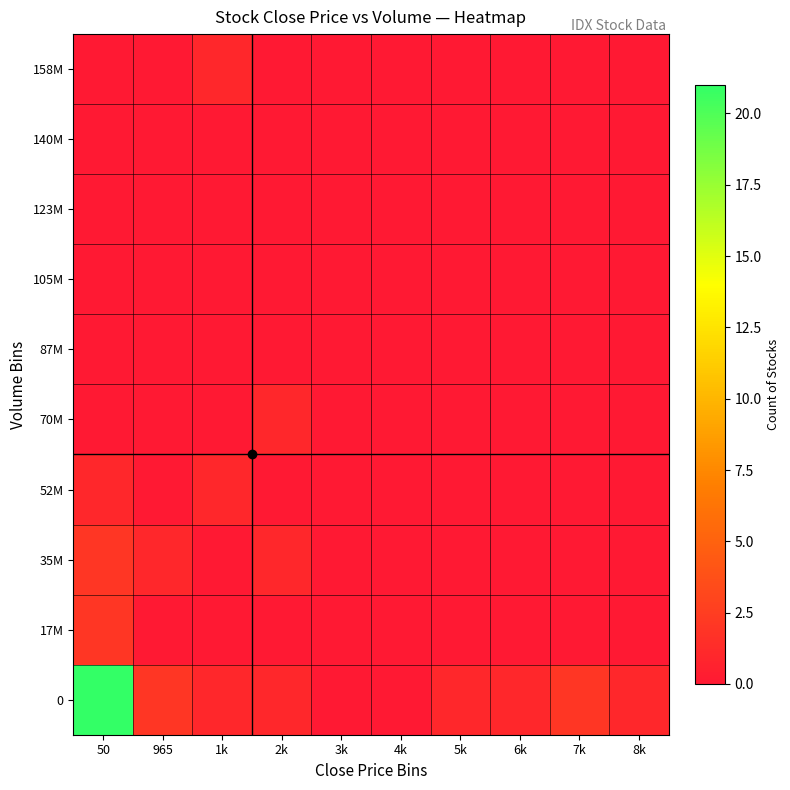

Reading left to right, what are all the values shown in this chart?

0: 50=21	965=2	1k=1	2k=1	3k=0	4k=0	5k=1	6k=1	7k=2	8k=1
17M: 50=2	965=0	1k=0	2k=0	3k=0	4k=0	5k=0	6k=0	7k=0	8k=0
35M: 50=2	965=1	1k=0	2k=1	3k=0	4k=0	5k=0	6k=0	7k=0	8k=0
52M: 50=1	965=0	1k=1	2k=0	3k=0	4k=0	5k=0	6k=0	7k=0	8k=0
70M: 50=0	965=0	1k=0	2k=1	3k=0	4k=0	5k=0	6k=0	7k=0	8k=0
87M: 50=0	965=0	1k=0	2k=0	3k=0	4k=0	5k=0	6k=0	7k=0	8k=0
105M: 50=0	965=0	1k=0	2k=0	3k=0	4k=0	5k=0	6k=0	7k=0	8k=0
123M: 50=0	965=0	1k=0	2k=0	3k=0	4k=0	5k=0	6k=0	7k=0	8k=0
140M: 50=0	965=0	1k=0	2k=0	3k=0	4k=0	5k=0	6k=0	7k=0	8k=0
158M: 50=0	965=0	1k=1	2k=0	3k=0	4k=0	5k=0	6k=0	7k=0	8k=0